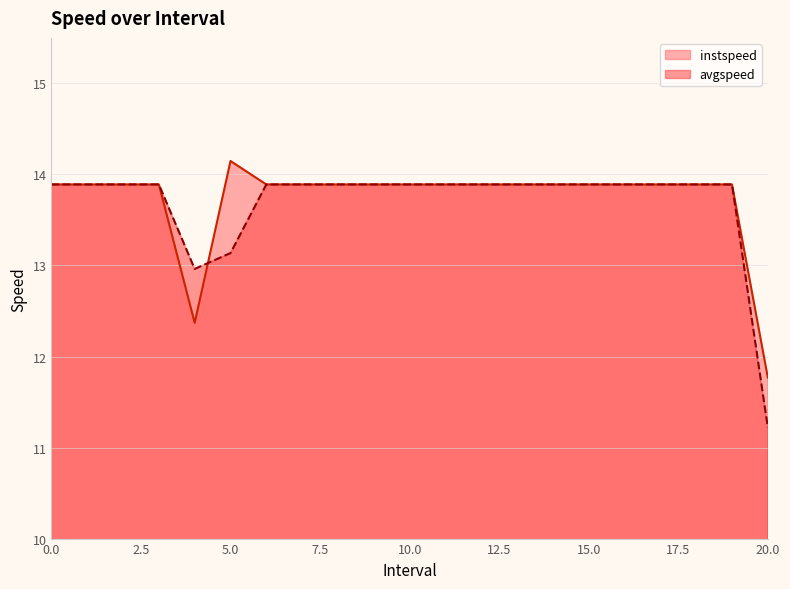

How many data points does each series have?

21